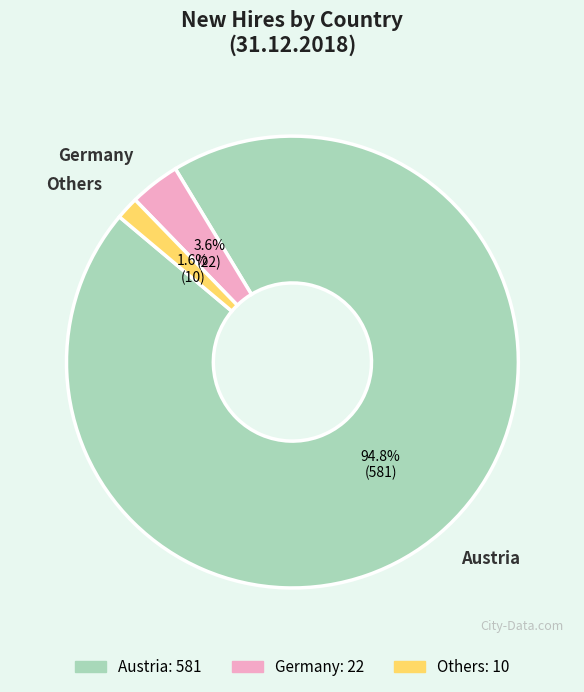

Count the number of slices in the pie.

3